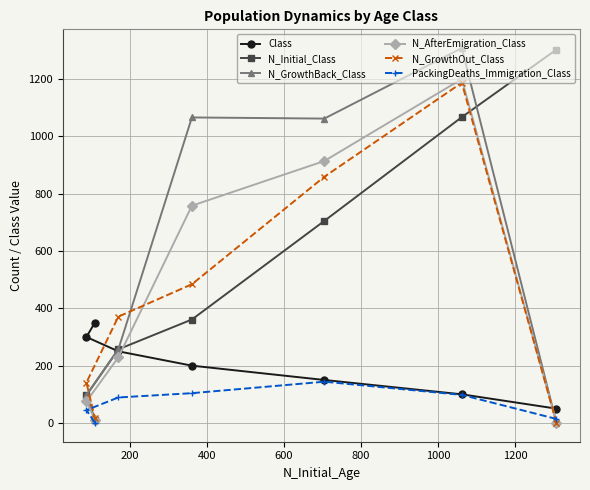

Which series has the widest spread of values?

N_GrowthBack_Class